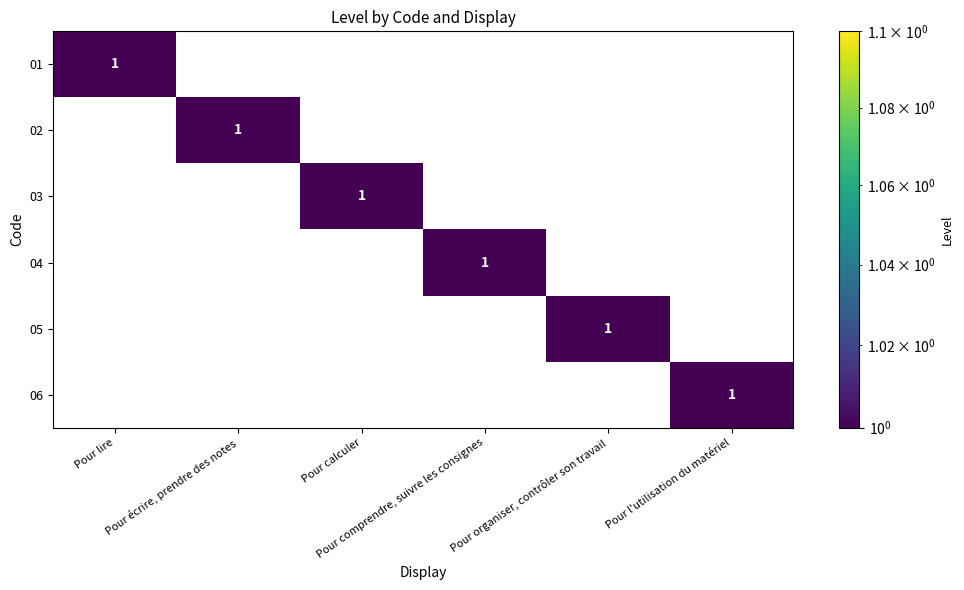

Count the 03 values in the range 0 to 1.

6